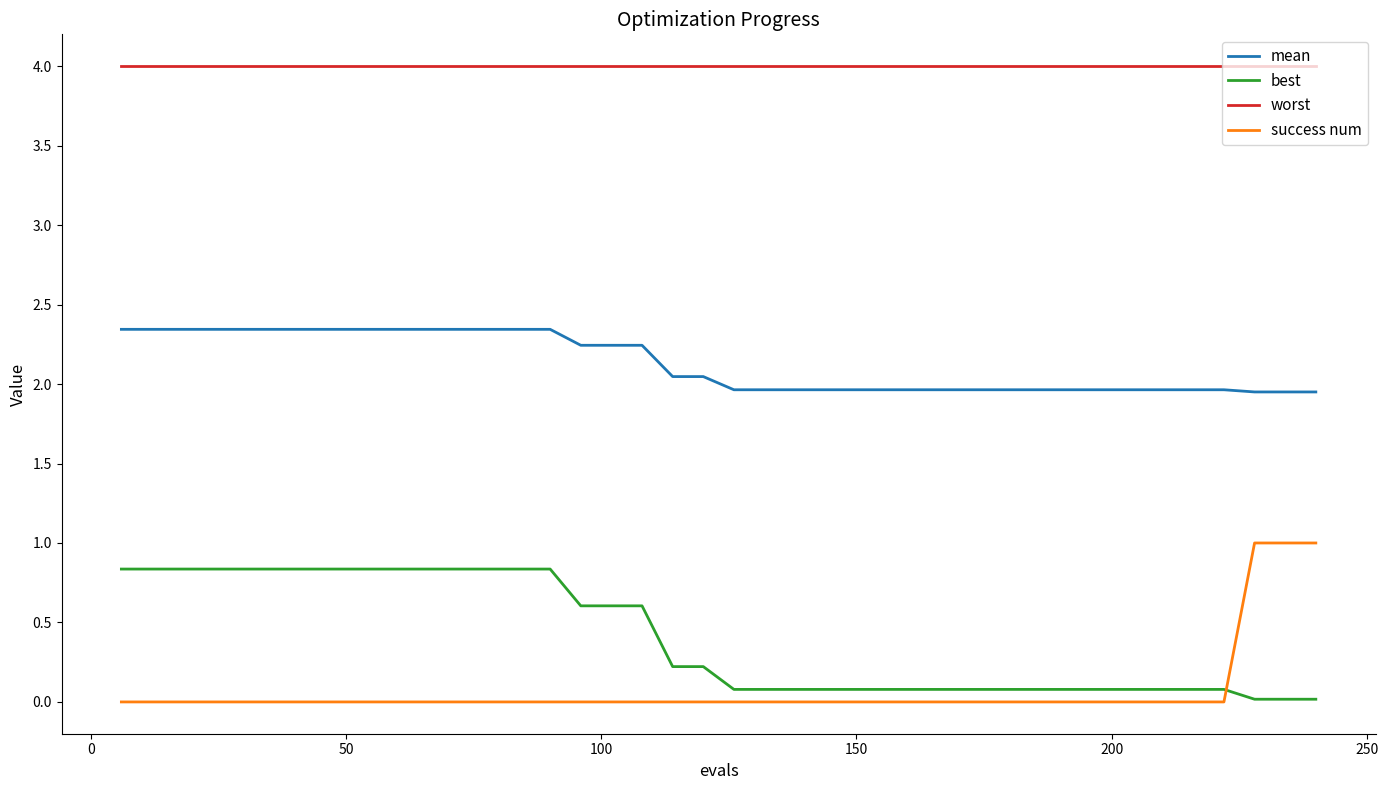

True or false: mean and success num intersect in this chart.

False